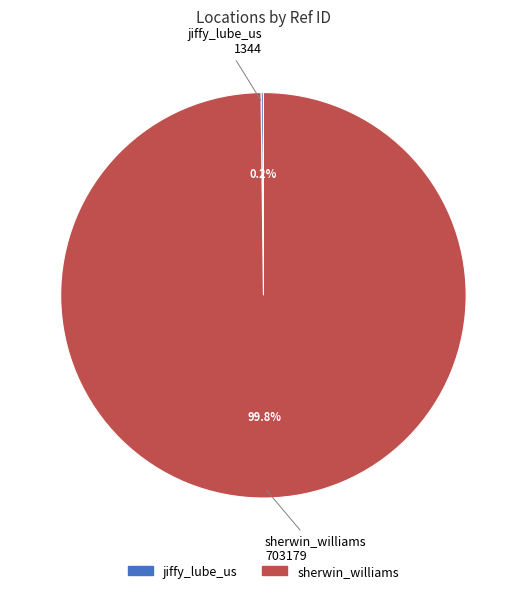

What is the majority slice?

sherwin_williams